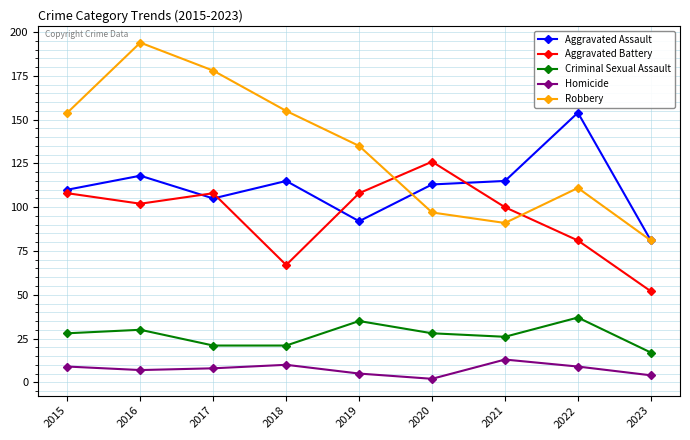

What is the sum of all Aggravated Battery values?

852